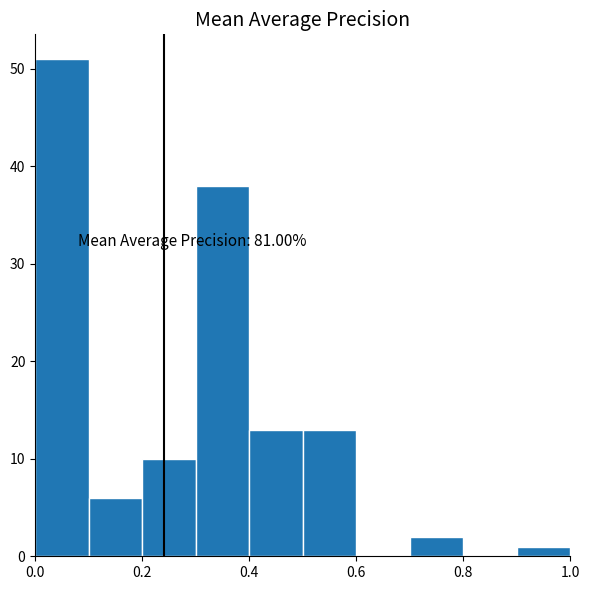

Which range on the x-axis has the tallest bar?

0.0 to 0.1